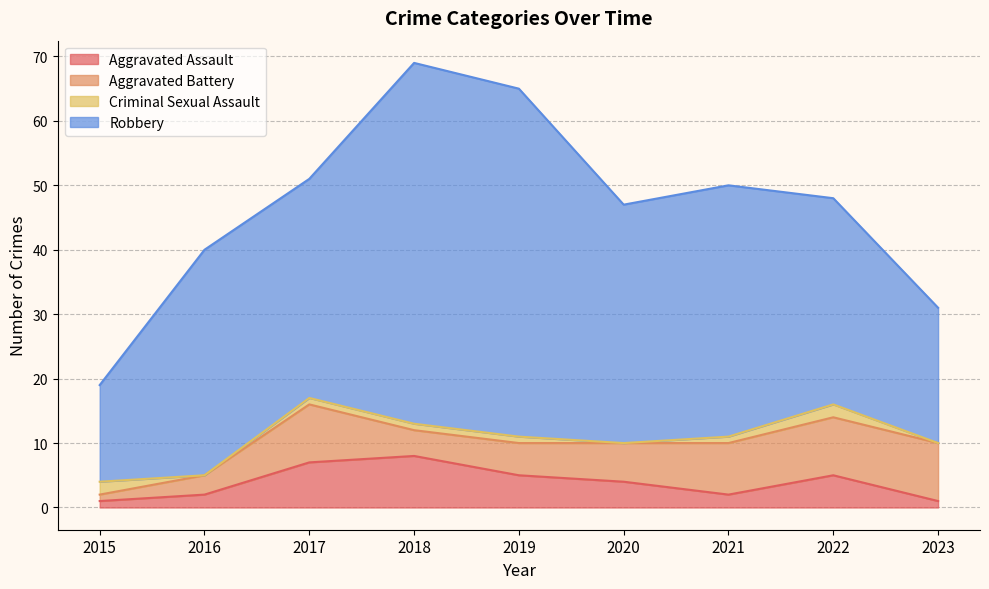

Does the chart have visible grid lines?

Yes